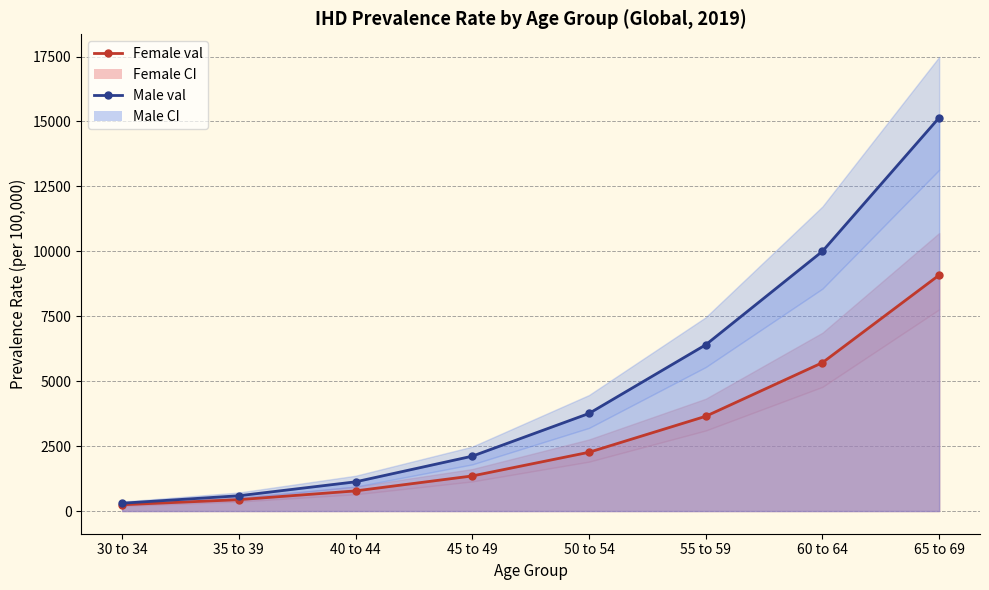

True or false: Male val and Female val cross at least once.

False